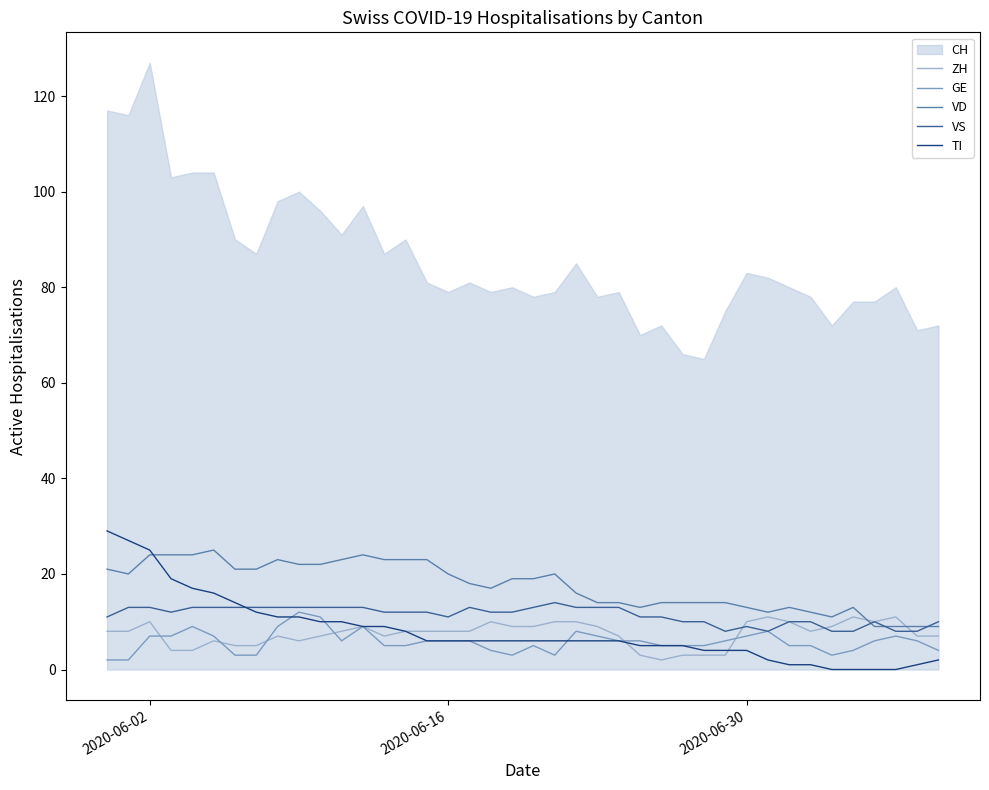

What is the lowest value of the VD series?

9